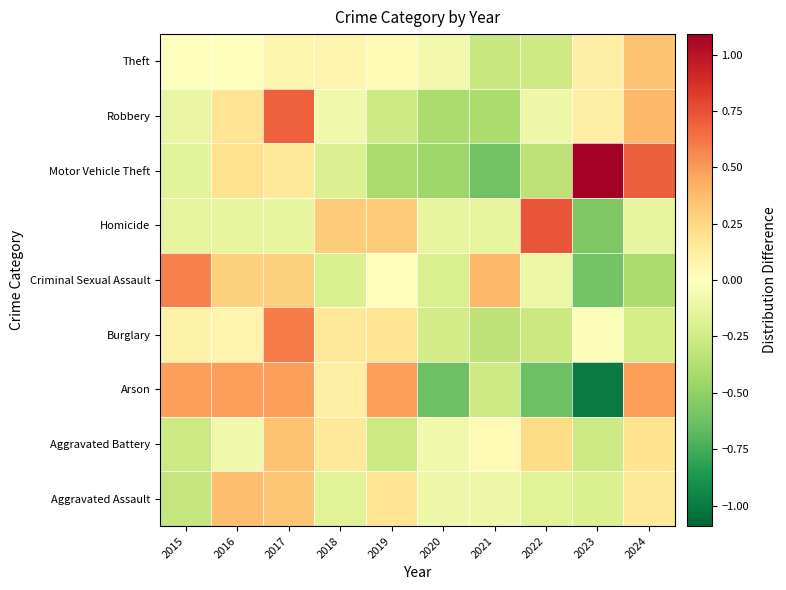

Between 2019 and 2023, which is larger?

2019